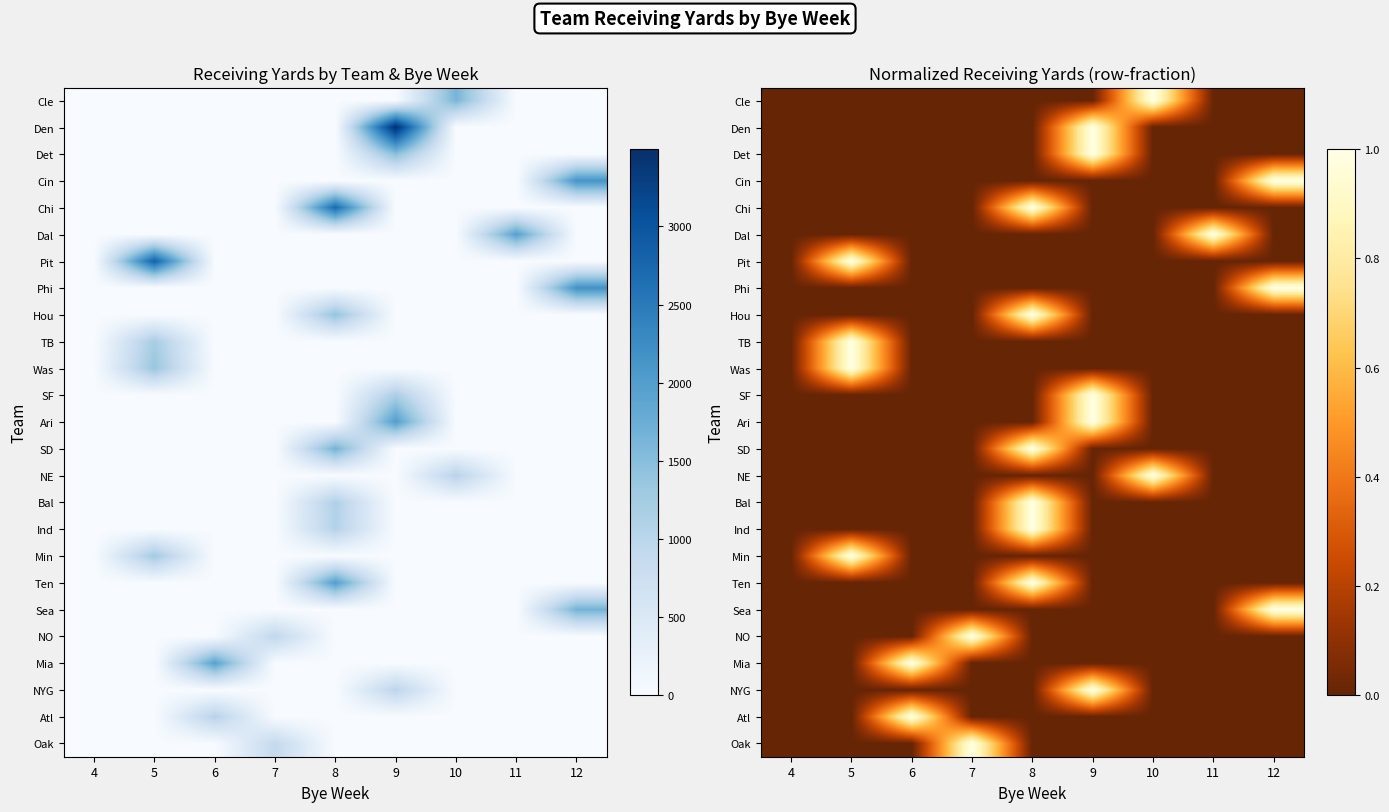

How many distinct data groups are displayed?

25